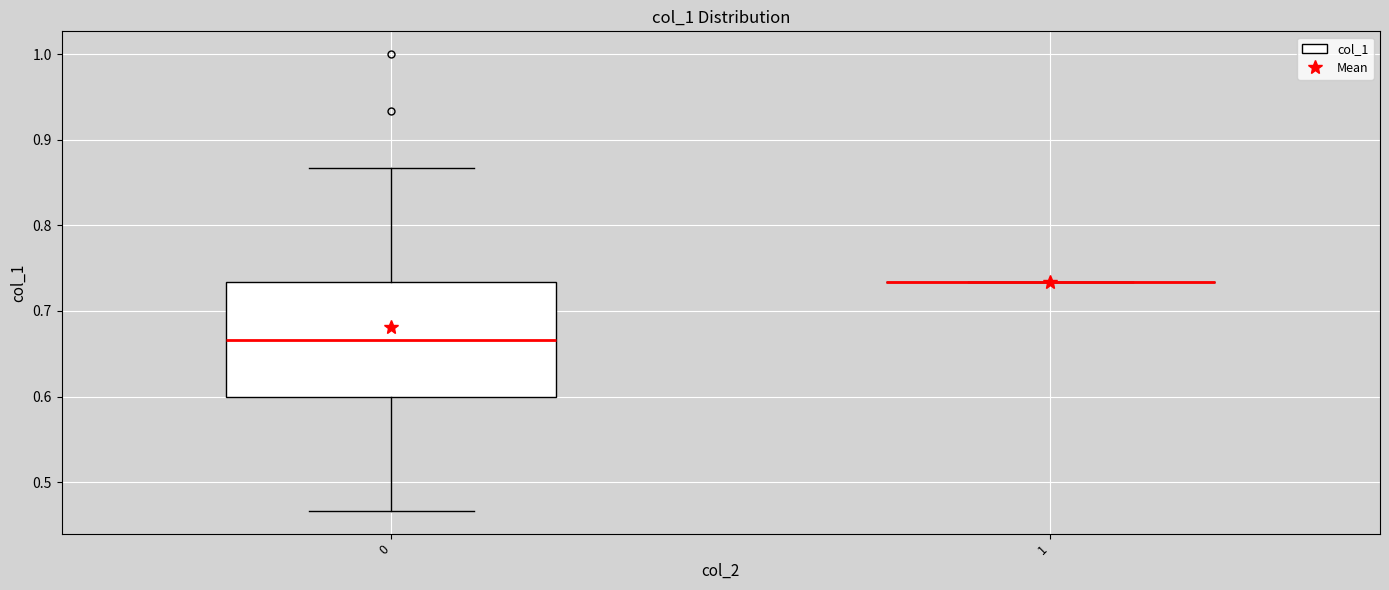

Reading left to right, transcribe this box plot: for each box, give where its median line is, the range the box spans, and where its two whiskers end, as read against the y-axis. The values are not printed on the chart, so give them approximately, as read against the axis.

0: median 0.67, box 0.60 to 0.73, whiskers 0.47 to 0.87
1: box collapsed to a line at 0.73, whiskers 0.73 to 0.73